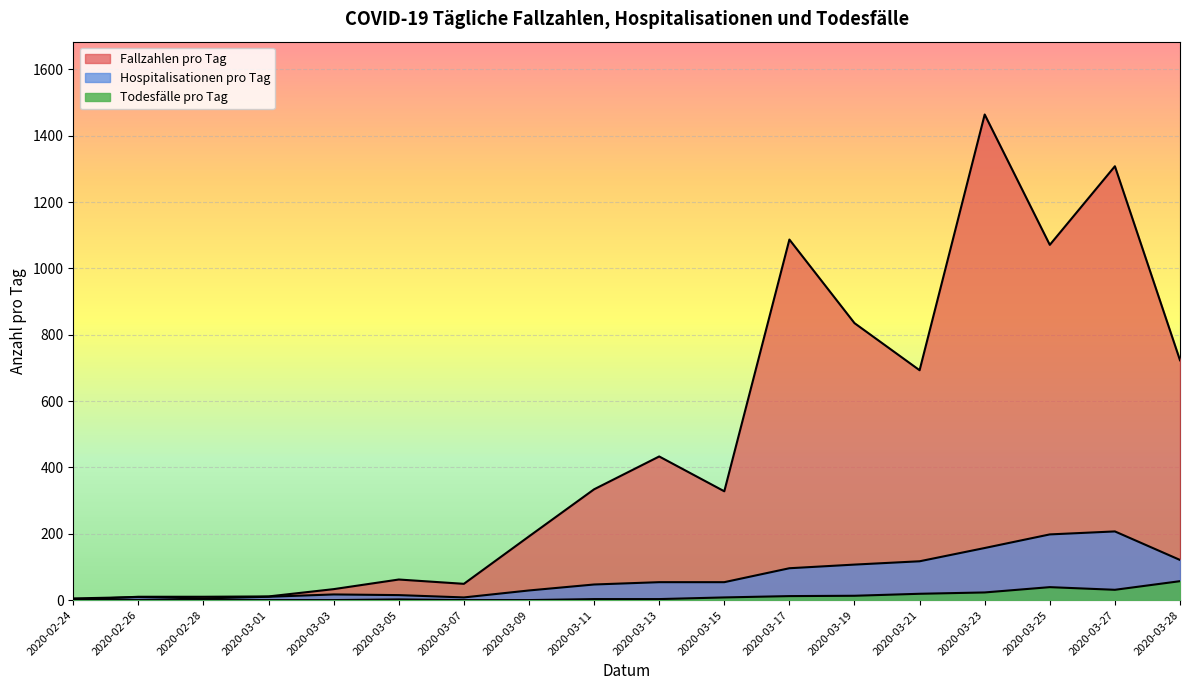

What is the greatest value displayed?

1464